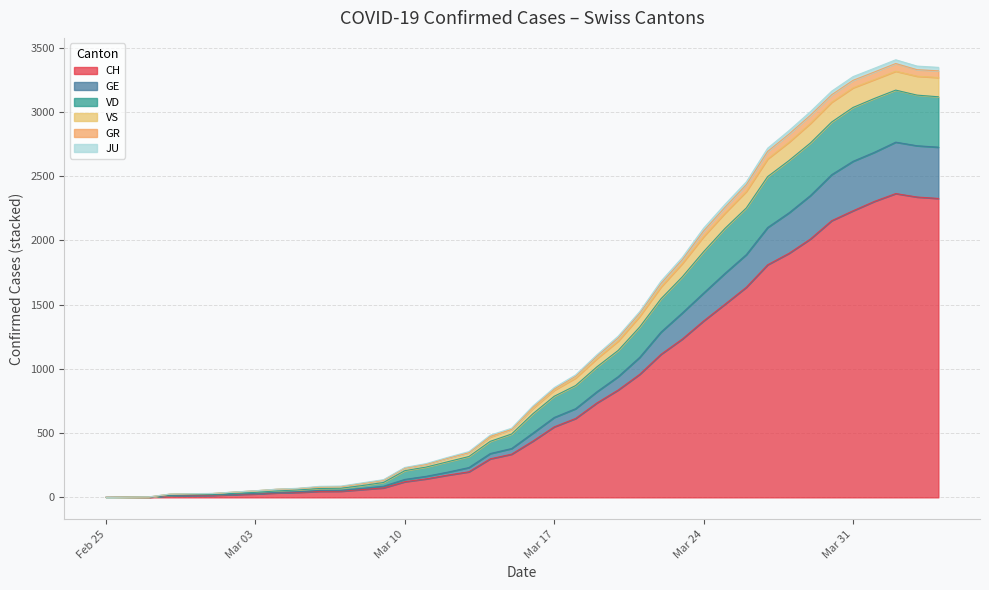

True or false: VD and GR cross at least once.

False